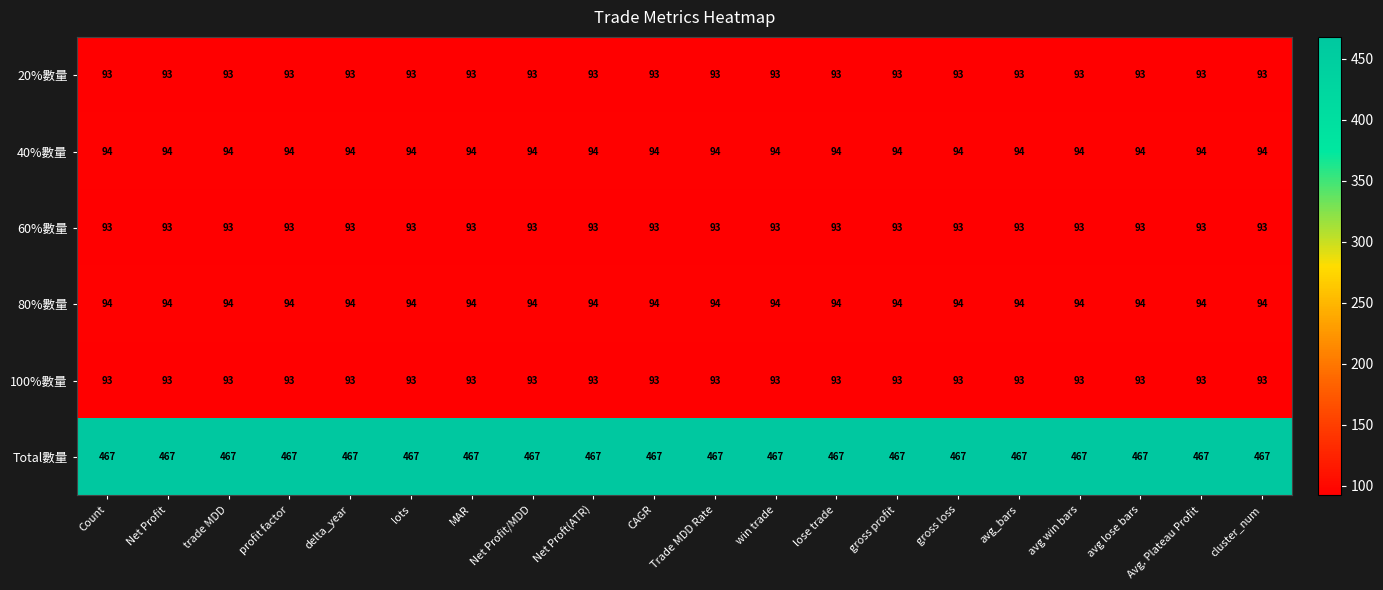

What value does the 60%數量 series have at Count?

93